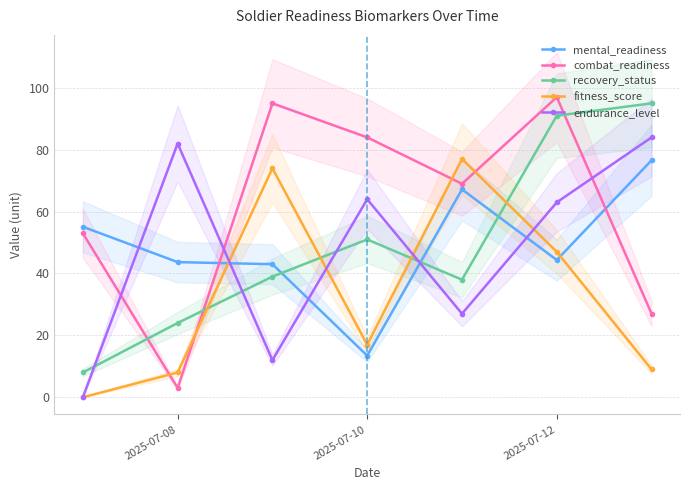

True or false: combat_readiness has a value of 97.0 at 2025-07-12.

True